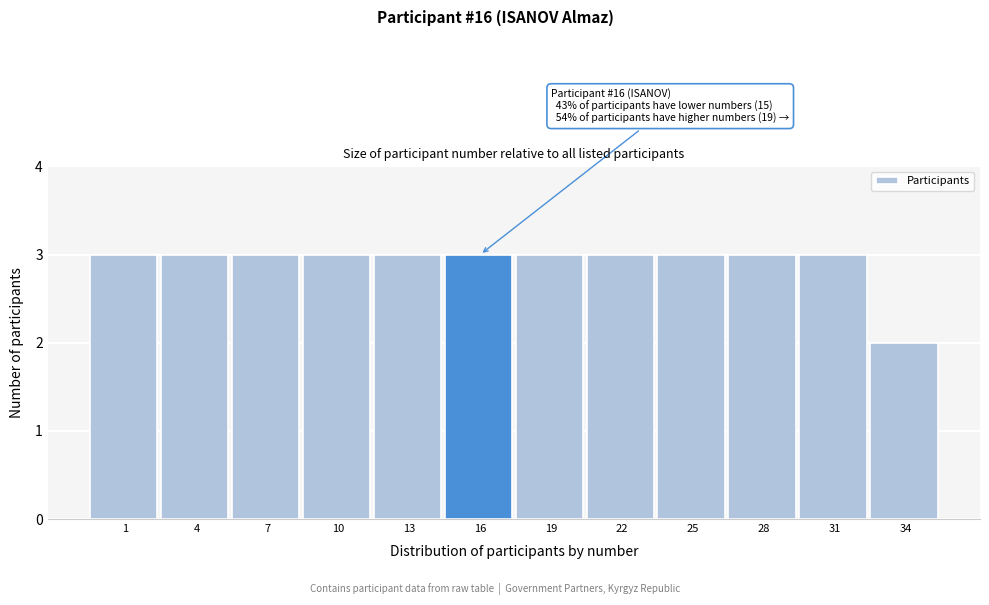

Reading right to left, transcribe all the data shown in this chart.

34=2	31=3	28=3	25=3	22=3	19=3	16=3	13=3	10=3	7=3	4=3	1=3